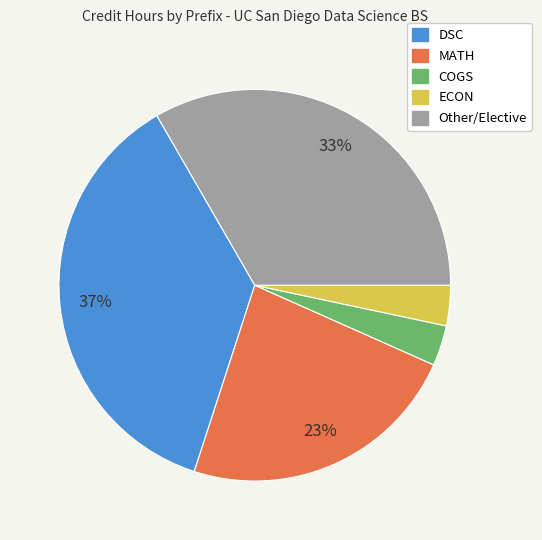

Combined, do COGS and Other/Elective account for over 50%?

No